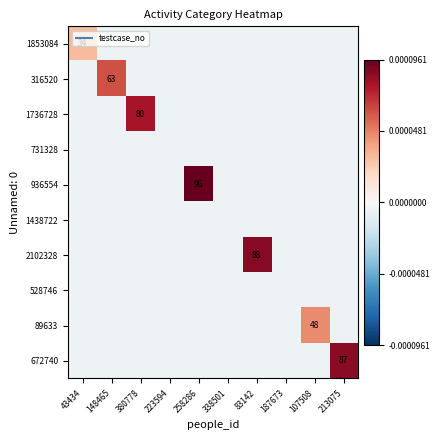

Which has a higher value, 380778 or 338501?

380778